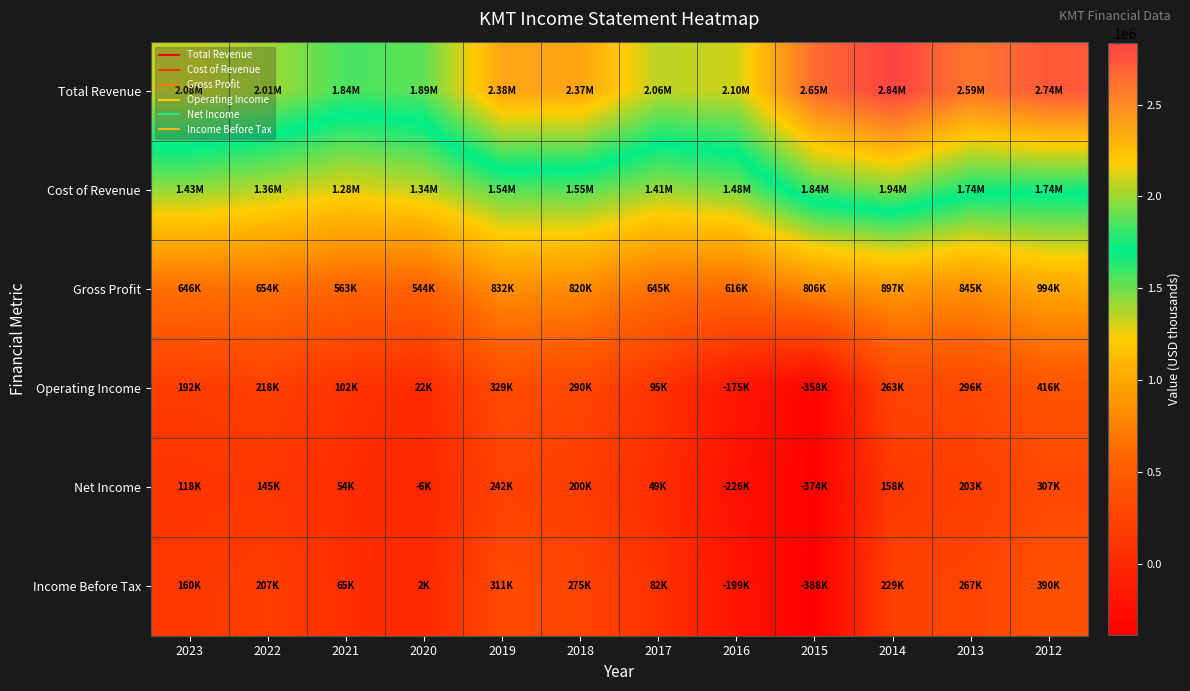

Between 2017 and 2015, which series saw the biggest shift?

Total Revenue